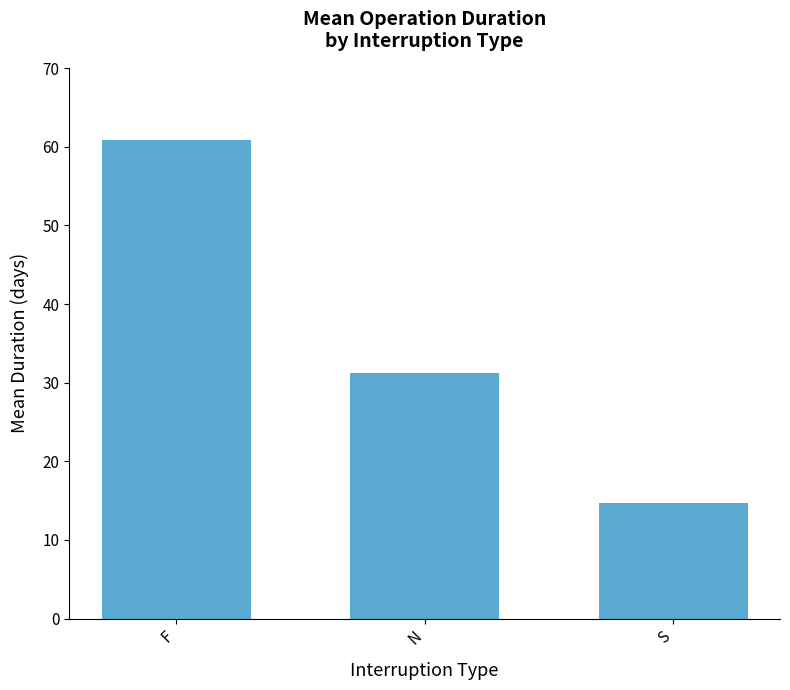

What is the label of the 3rd bar from the left?

S